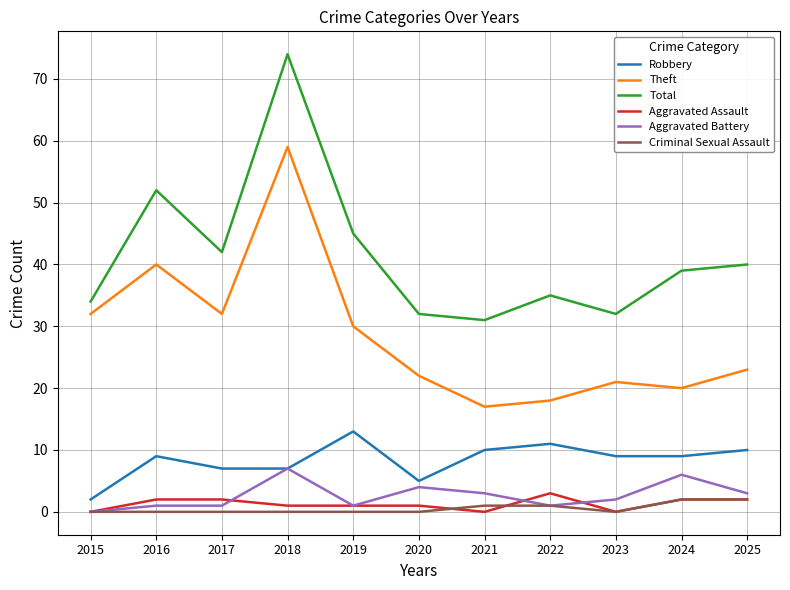

What is the difference between the highest and lowest values at 2020?

32